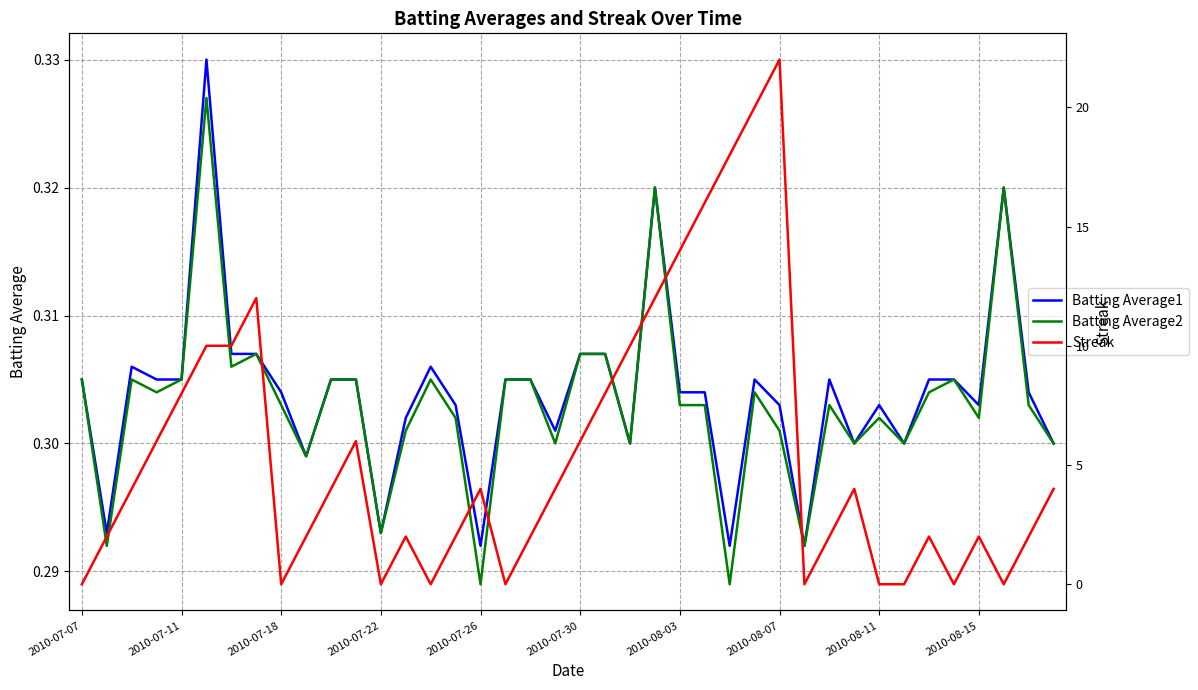

The Streak series shows 6.9 at 2010-07-07. True or false?

False